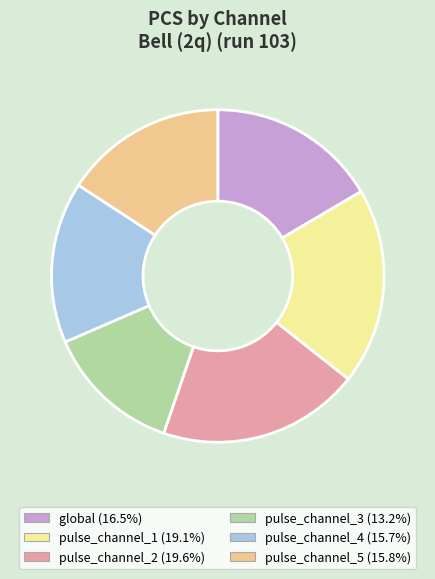

True or false: pulse_channel_4 accounts for 25% of the total.

False